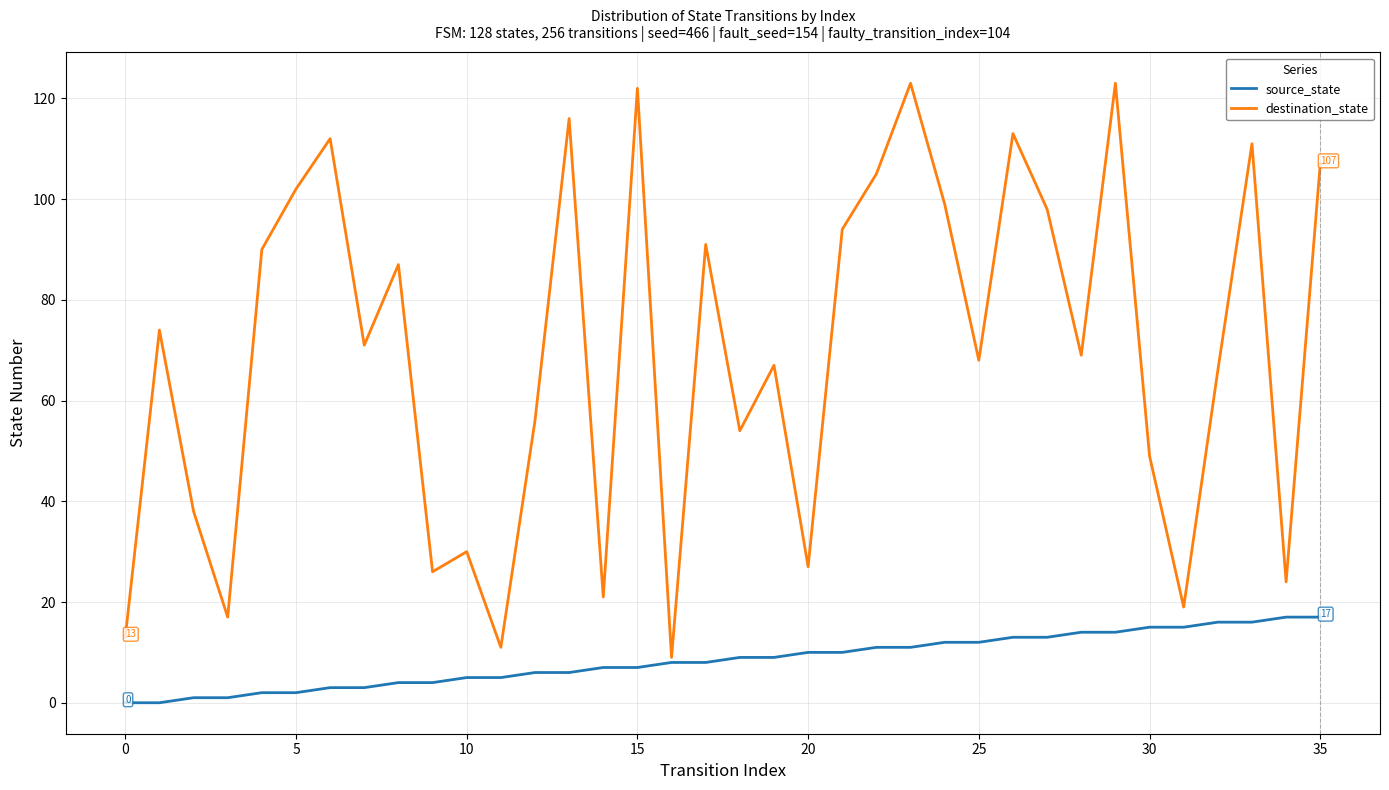

What is the highest value of the destination_state series?

123